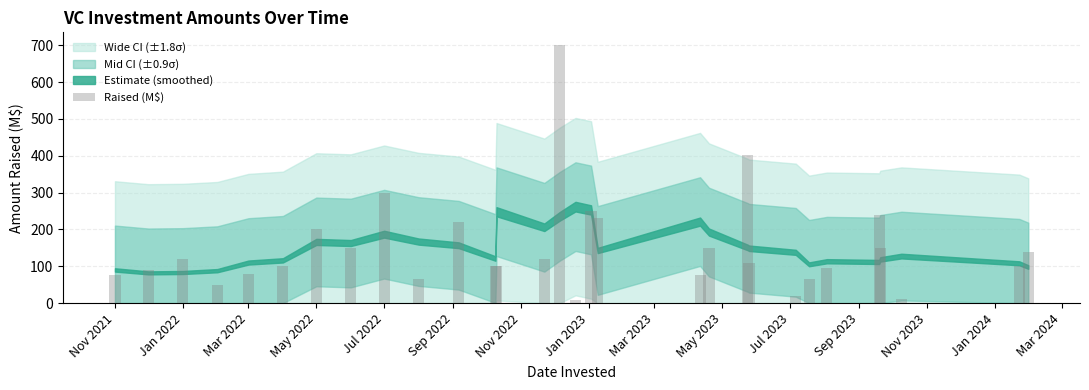

What is the smallest value displayed?

9